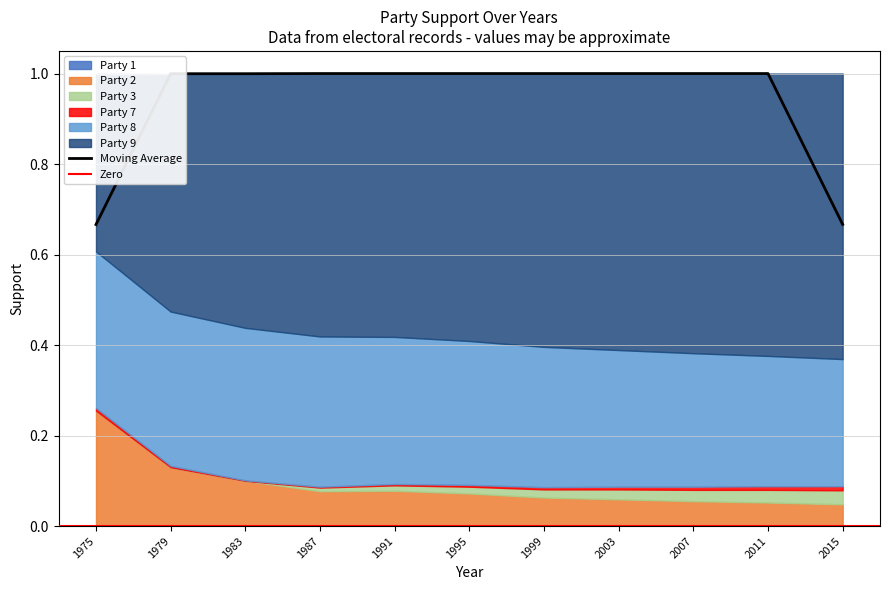

What is the total value across all series at 1979?

1.0